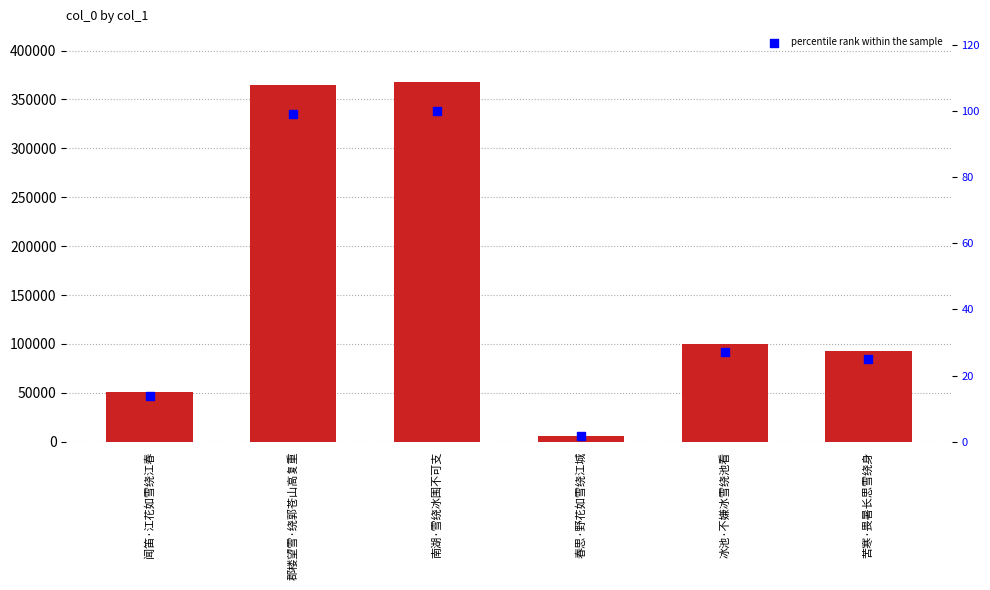

At how many categories does at least one series exceed 100582?

2